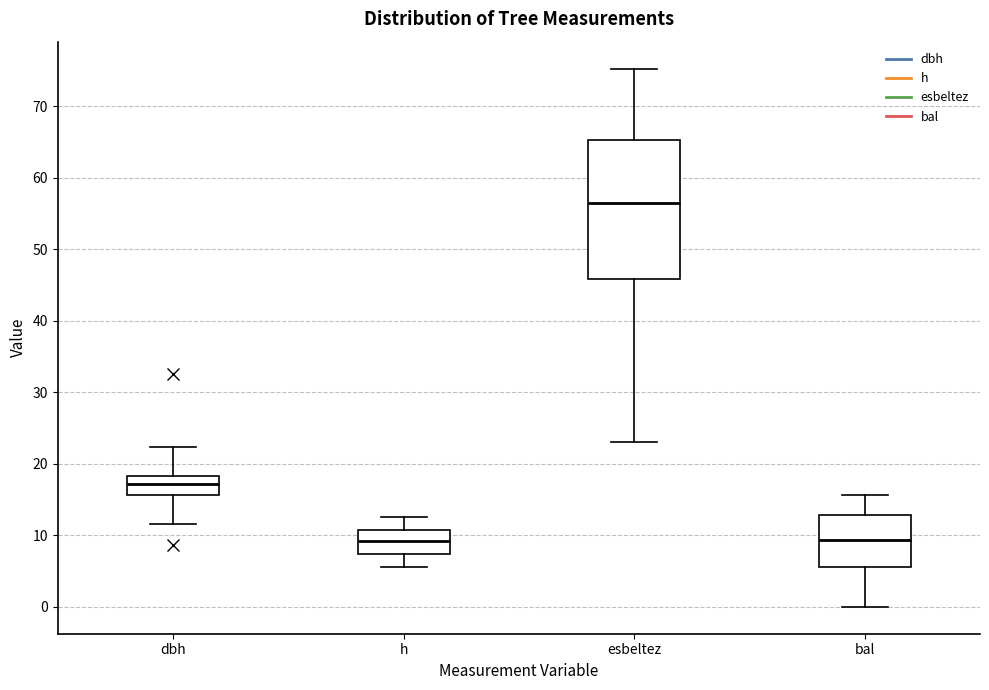

Where does the upper whisker of the box for bal end on the y-axis? The values are not printed on the chart, so give them approximately, as read against the axis.

16